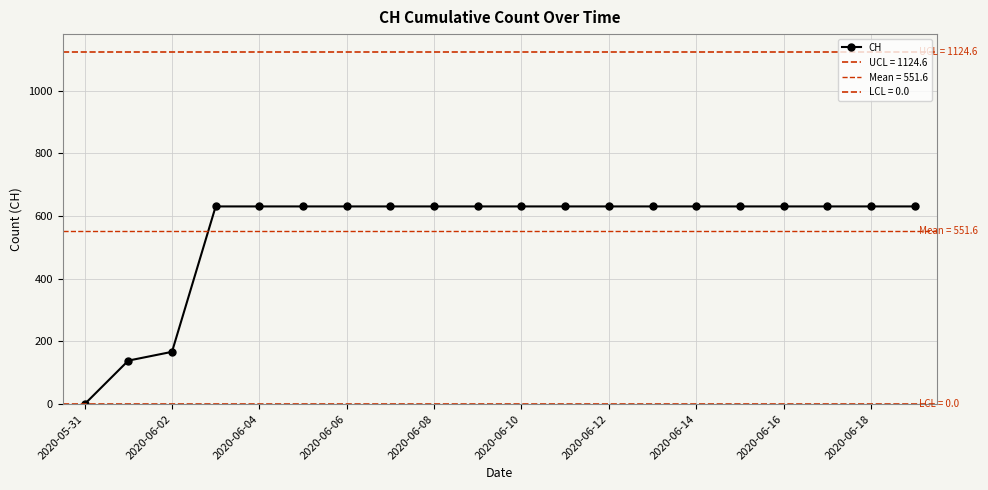

How many distinct data groups are displayed?

1